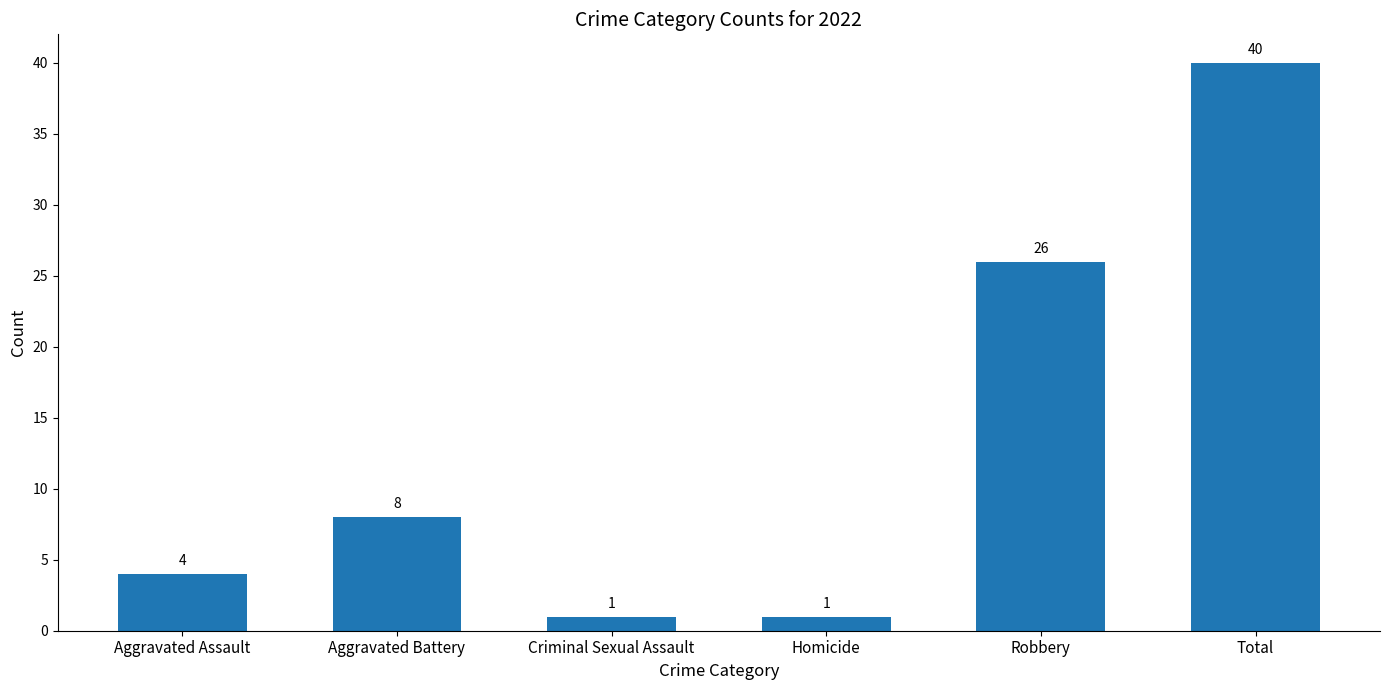

The value at Total is 57. True or false?

False